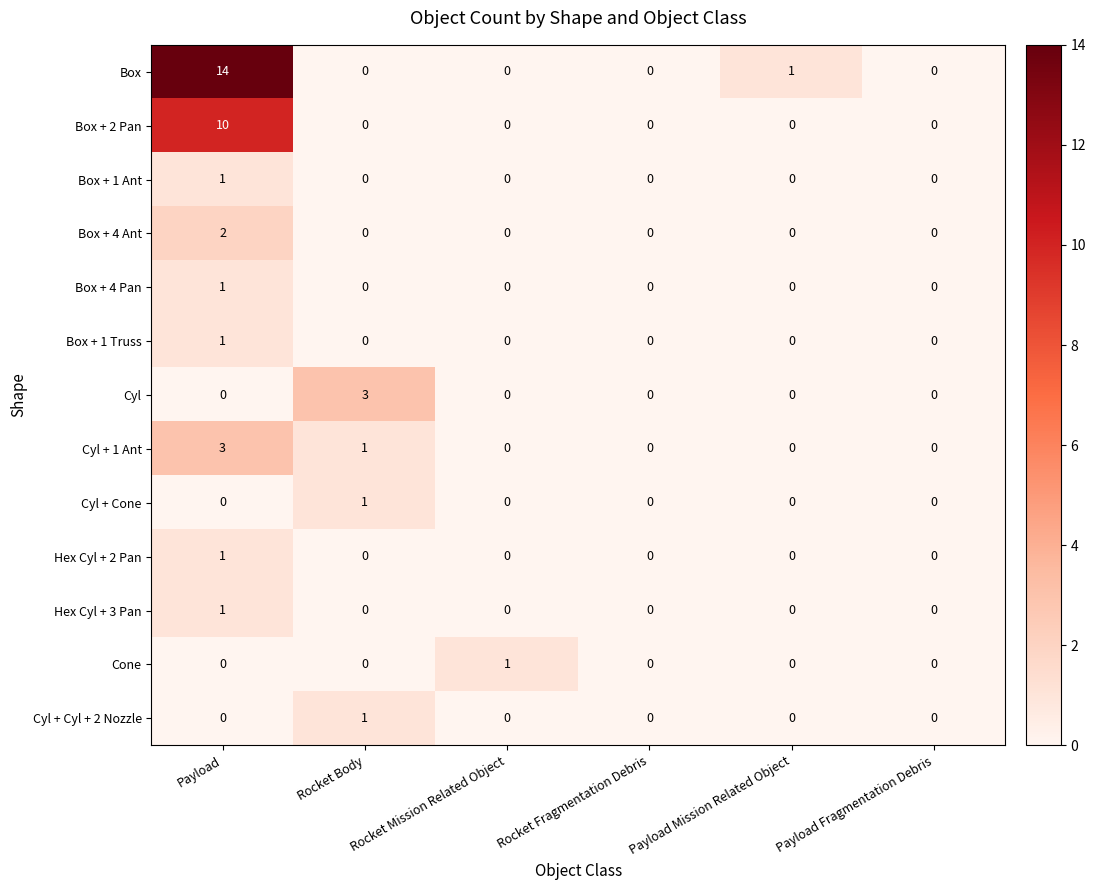

The value of Box + 4 Pan at Rocket Mission Related Object is 0. True or false?

True